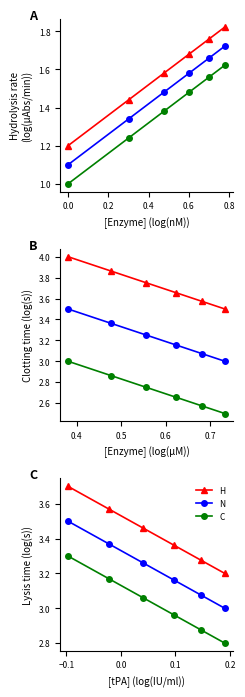

What is the difference between the second highest and minimum values in the H series?

0.4